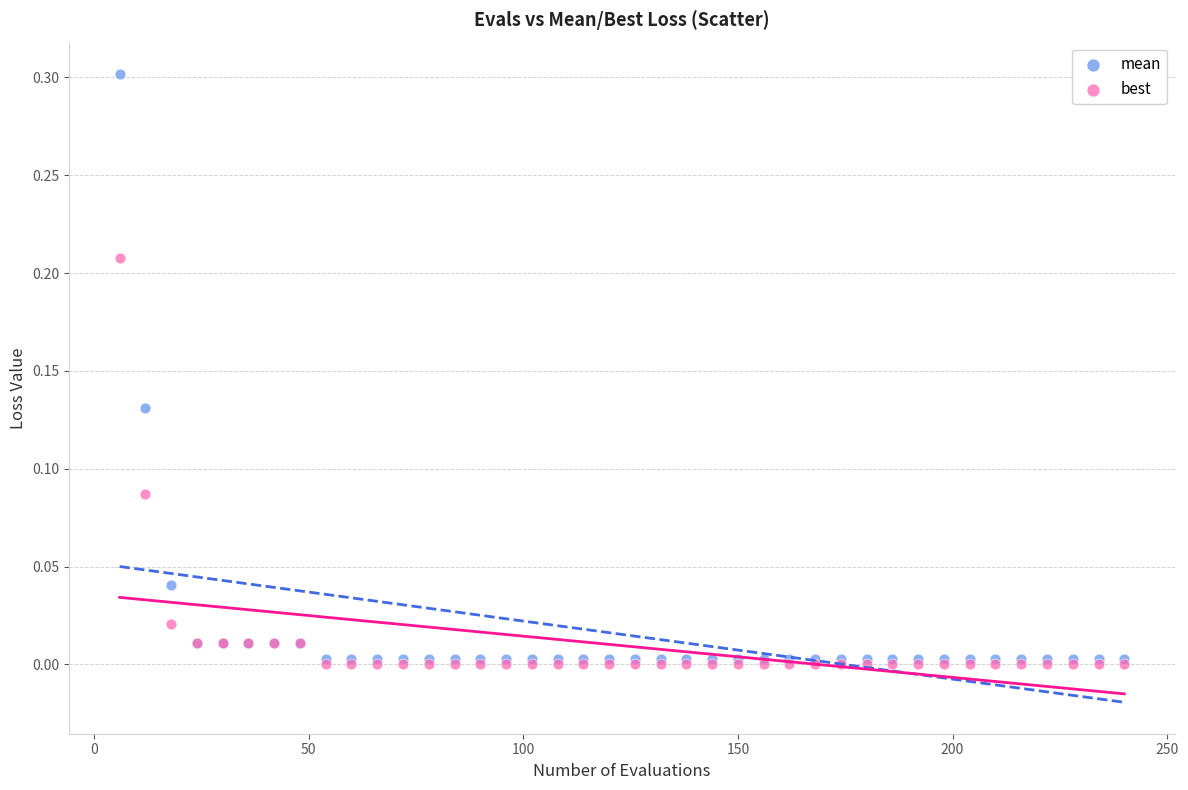

What are all the series names shown in the legend?

mean, best